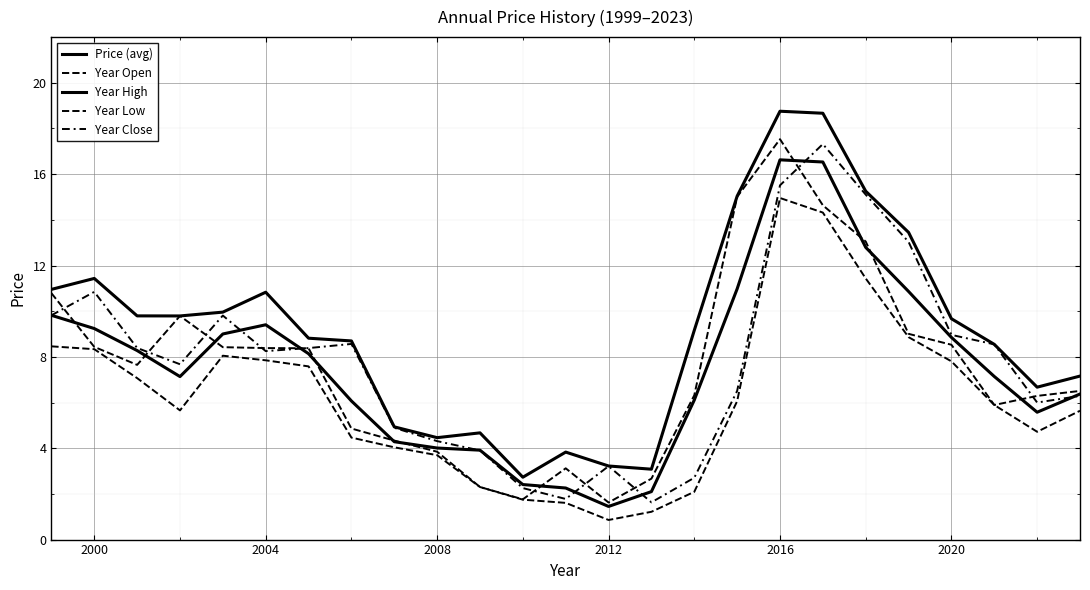

How many lines are shown in the chart?

5